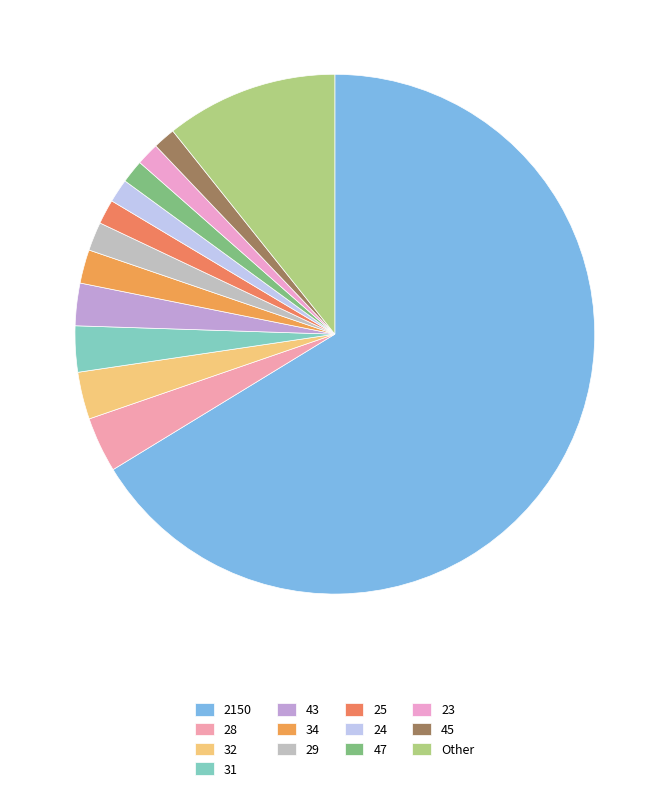

Which category has the biggest portion of the pie?

2150